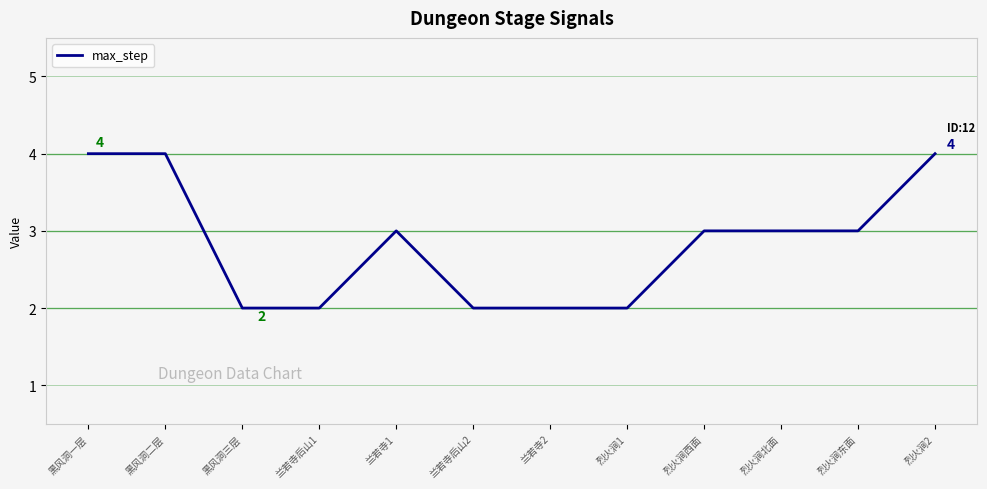

Approximately how many times larger is the value at 兰若寺后山2 compared to 烈火涧北面?

0.7